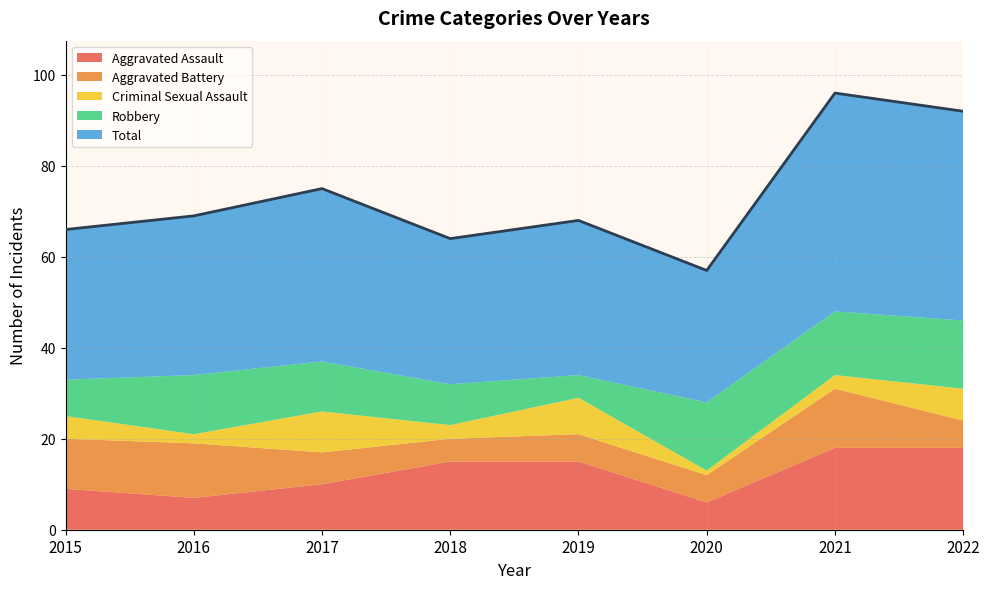

Which series has the largest range (max minus min)?

Total